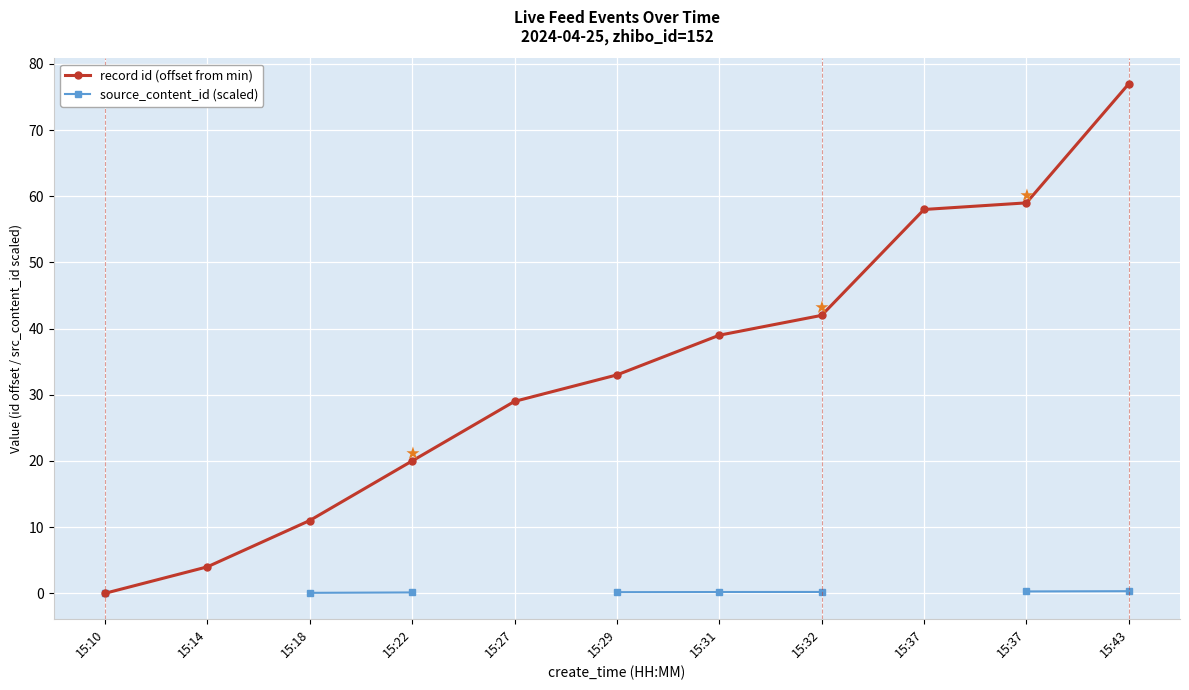

Which category has the highest value across all series?

15:43